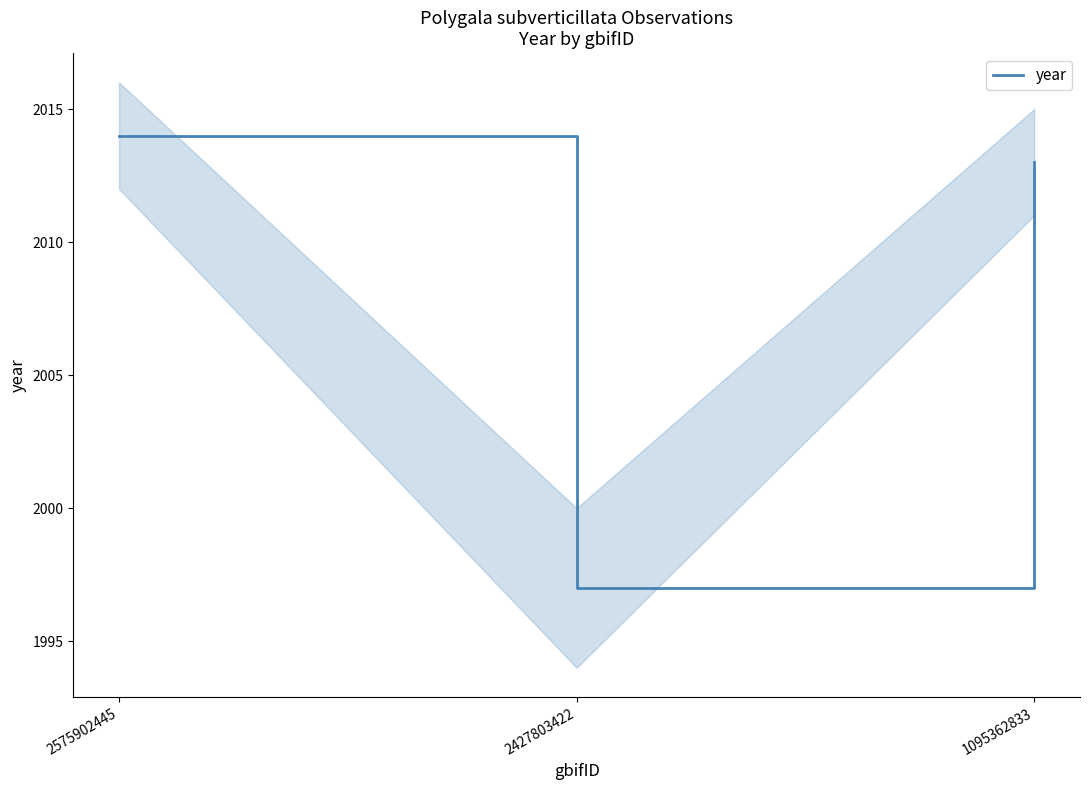

What is the maximum value shown in the chart?

2014